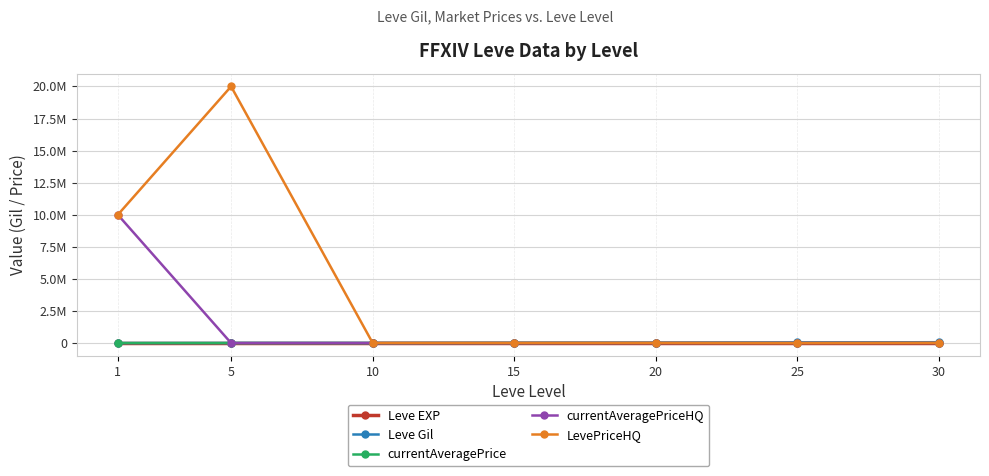

Reading left to right, what are all the values shown in this chart?

Leve EXP: 1	2	3	1	2	1	2
Leve Gil: 690	6030	3780	24790	28010	47200	67730
currentAveragePrice: 3307	3006	3500	3208	12999	16000	16499
currentAveragePriceHQ: 10000250	3006	4000	3500	11999	16000	16499
LevePriceHQ: 10000250	20000000	10000	14000	13999	0	14999